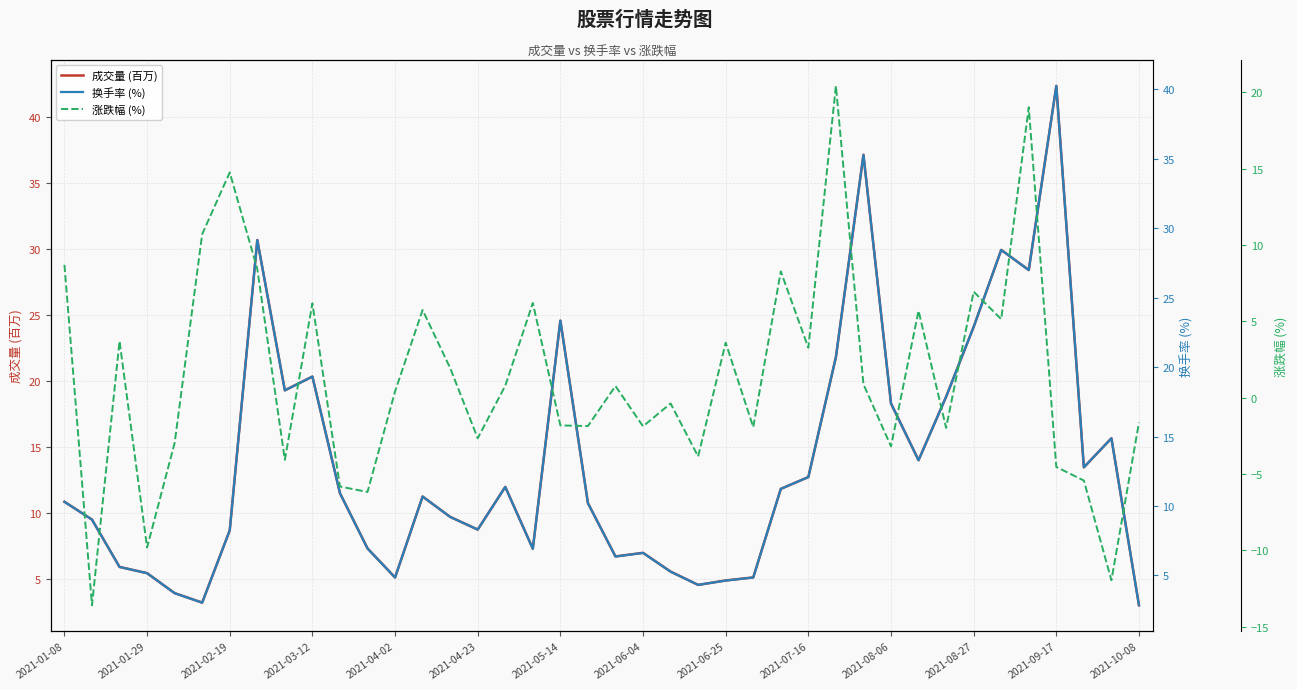

Reading right to left, extract all data points from this chart.

成交量 (百万): 3.0	15.7	13.4	42.4	28.4	29.9	24.1	18.8	14.0	18.3	37.1	21.8	12.7	11.8	5.1	4.9	4.5	5.6	7.0	6.7	10.7	24.6	7.3	12.0	8.7	9.7	11.2	5.1	7.3	11.5	20.3	19.3	30.7	8.7	3.2	3.9	5.4	5.9	9.5	10.8
换手率 (%): 2.9	14.9	12.8	40.2	27.0	28.4	22.9	17.9	13.3	17.4	35.3	20.7	12.1	11.2	4.8	4.6	4.3	5.3	6.6	6.4	10.2	23.3	6.9	11.4	8.3	9.2	10.7	4.8	6.9	10.9	19.3	18.3	29.1	8.2	3.0	3.7	5.2	5.6	9.0	10.3
涨跌幅 (%): -1.6	-12.0	-5.4	-4.5	19.0	5.1	6.9	-2.0	5.7	-3.2	0.9	20.4	3.3	8.3	-1.9	3.6	-3.9	-0.4	-1.9	0.8	-1.9	-1.8	6.2	0.8	-2.7	1.9	5.7	0.4	-6.2	-5.8	6.2	-4.1	8.4	14.8	10.7	-3.0	-9.8	3.7	-13.6	8.7